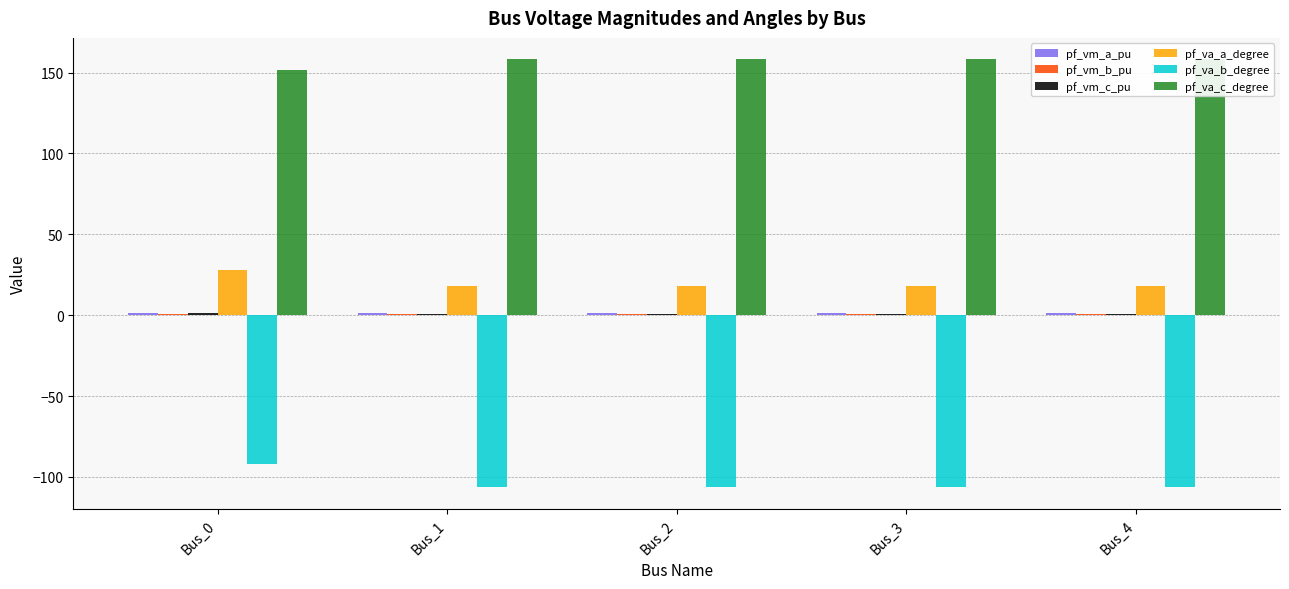

What is the average value of the pf_vm_b_pu series?

0.8